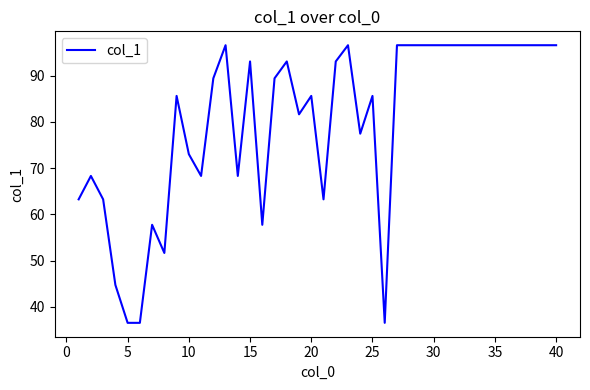

Reading left to right, list all the values displayed in this chart.

63.2	68.3	63.2	44.7	36.5	36.5	57.7	51.6	85.6	73.0	68.3	89.4	96.6	68.3	93.1	57.7	89.4	93.1	81.6	85.6	63.2	93.1	96.6	77.5	85.6	36.5	96.6	96.6	96.6	96.6	96.6	96.6	96.6	96.6	96.6	96.6	96.6	96.6	96.6	96.6